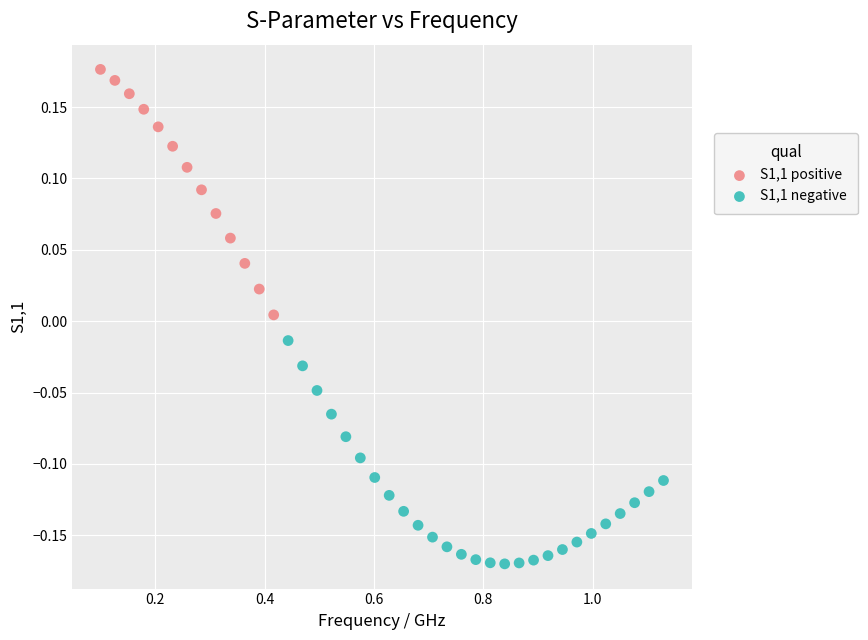

Which series contains the highest Y value?

S1,1 positive